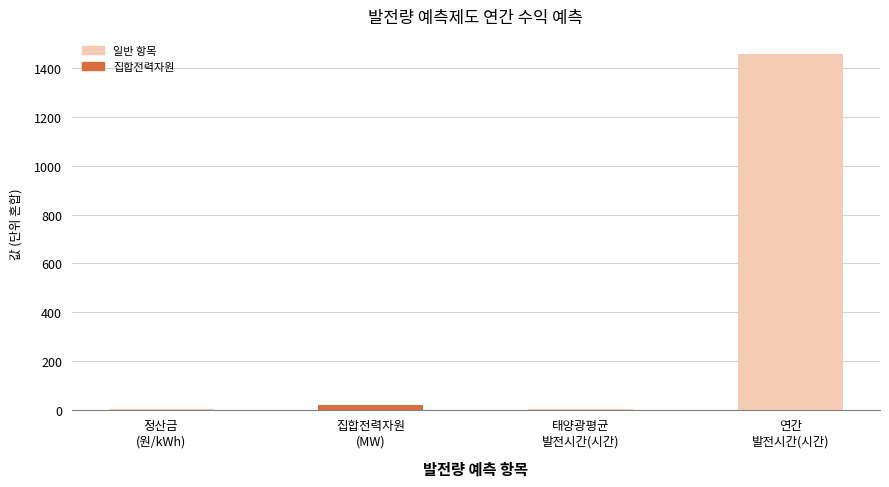

Is it true that the value at 집합전력자원
(MW) is 20.0?

True